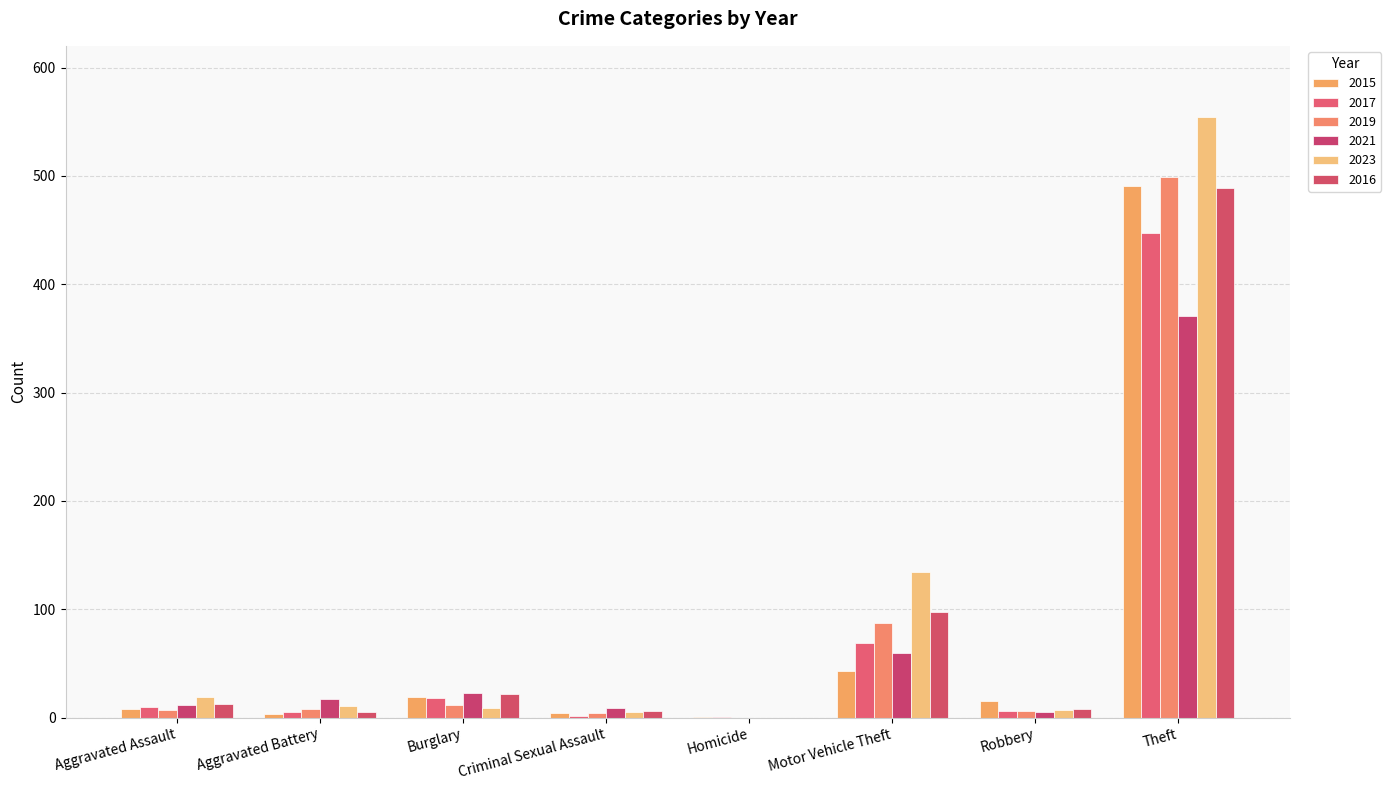

What position from the left is Criminal Sexual Assault?

4